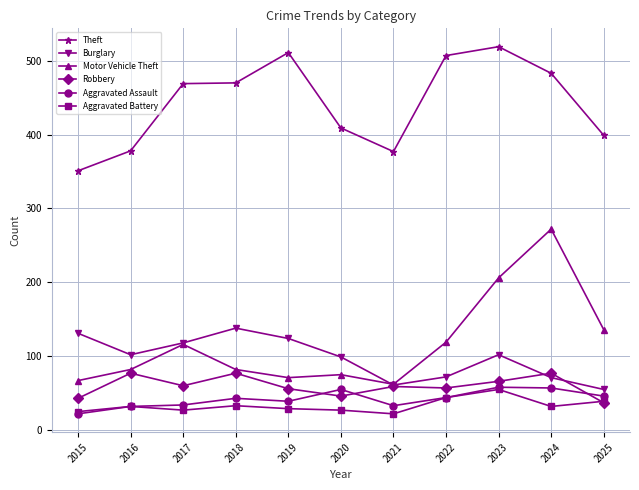

What is the smallest value displayed?

22